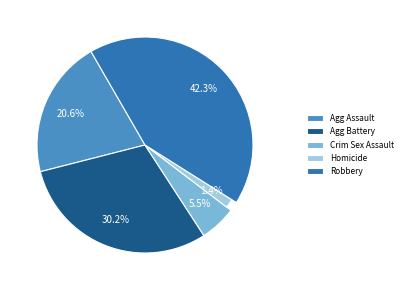

Is it true that Criminal Sexual Assault is 1% of the pie?

False